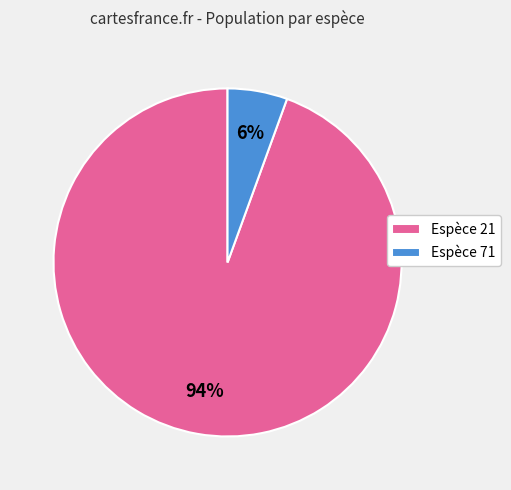

To the nearest percent, what is the average slice percentage?

50%